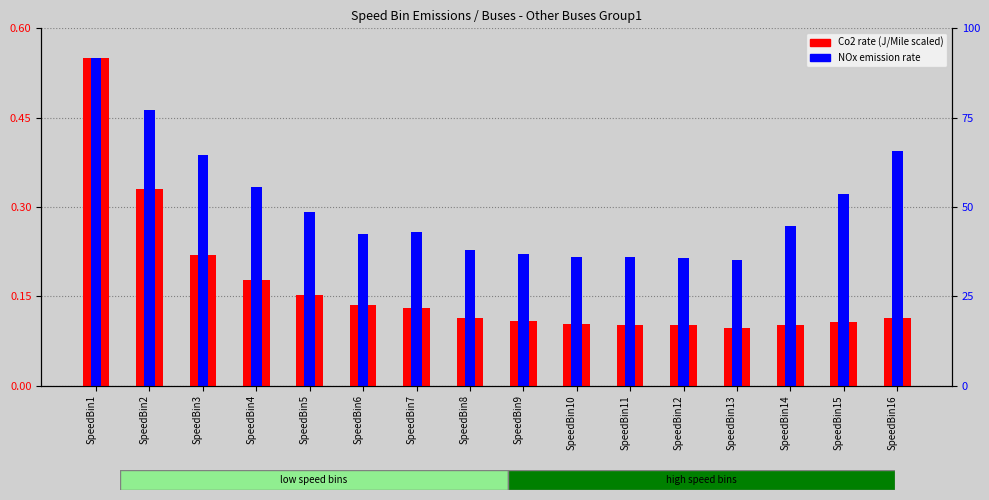

Count the number of data series in this chart.

2